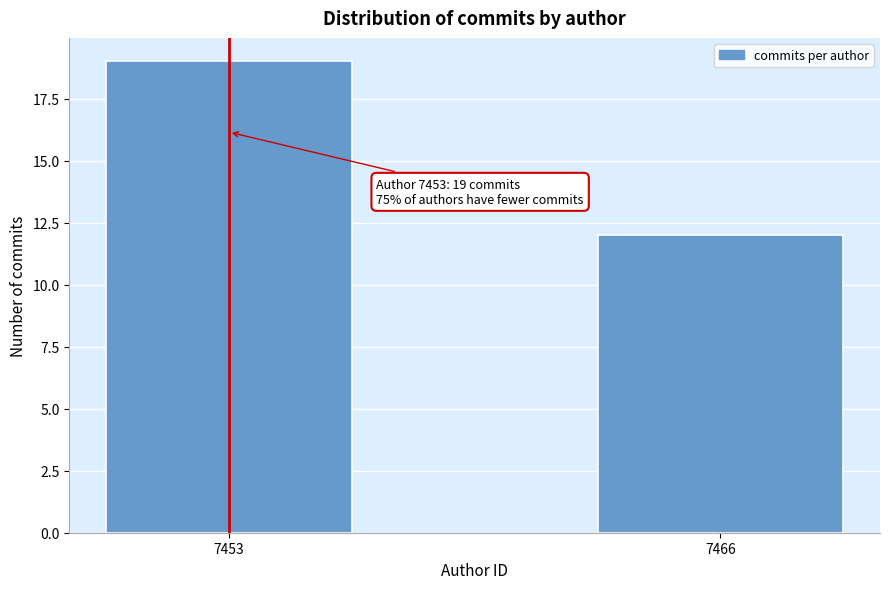

Reading left to right, transcribe all the data shown in this chart.

7453=19	7466=12